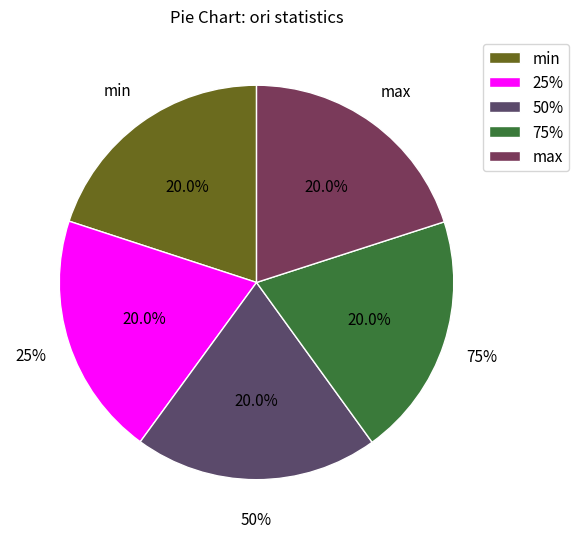

To the nearest percent, what is the combined percentage of 25% and 75%?

40%